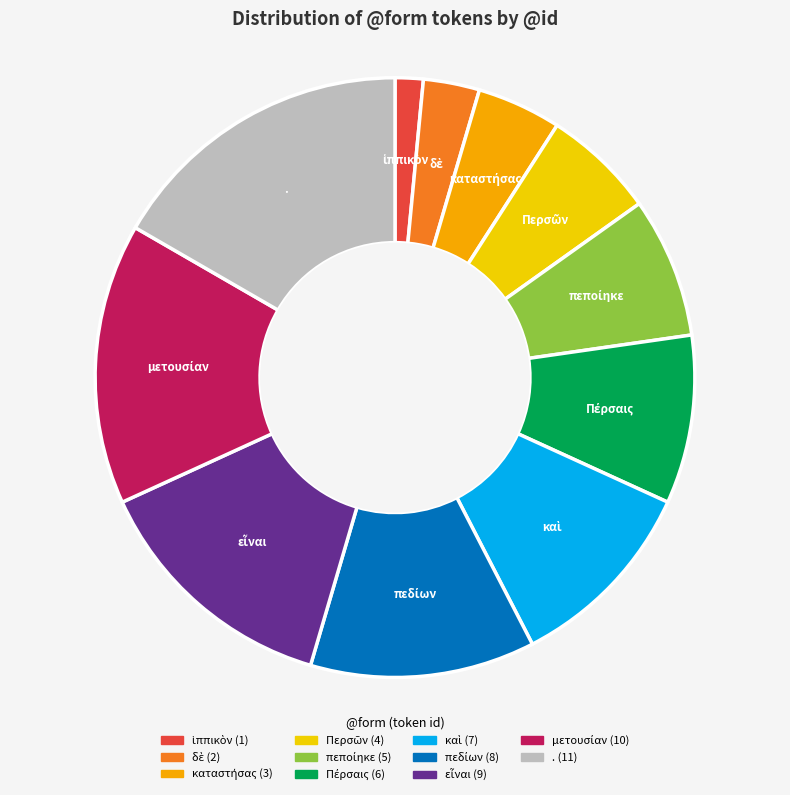

Is there any slice that represents more than half of the pie?

No